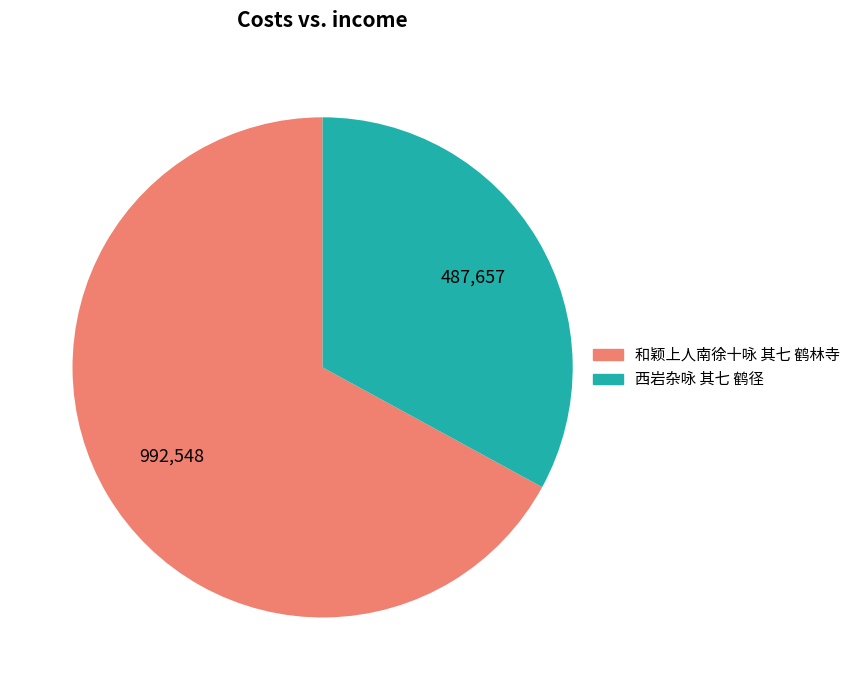

Is the sum of 西岩杂咏 其七 鹤径 and 和颖上人南徐十咏 其七 鹤林寺 greater than half?

Yes